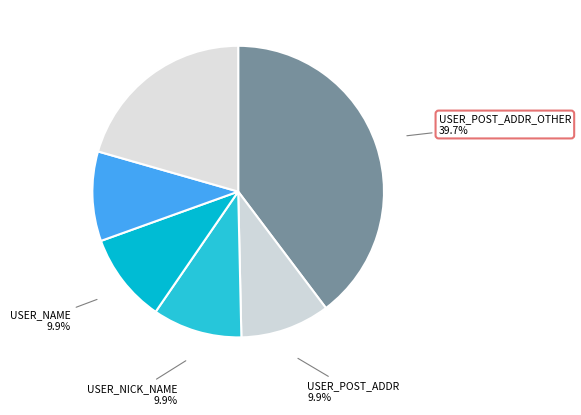

How many segments does this pie chart have?

6